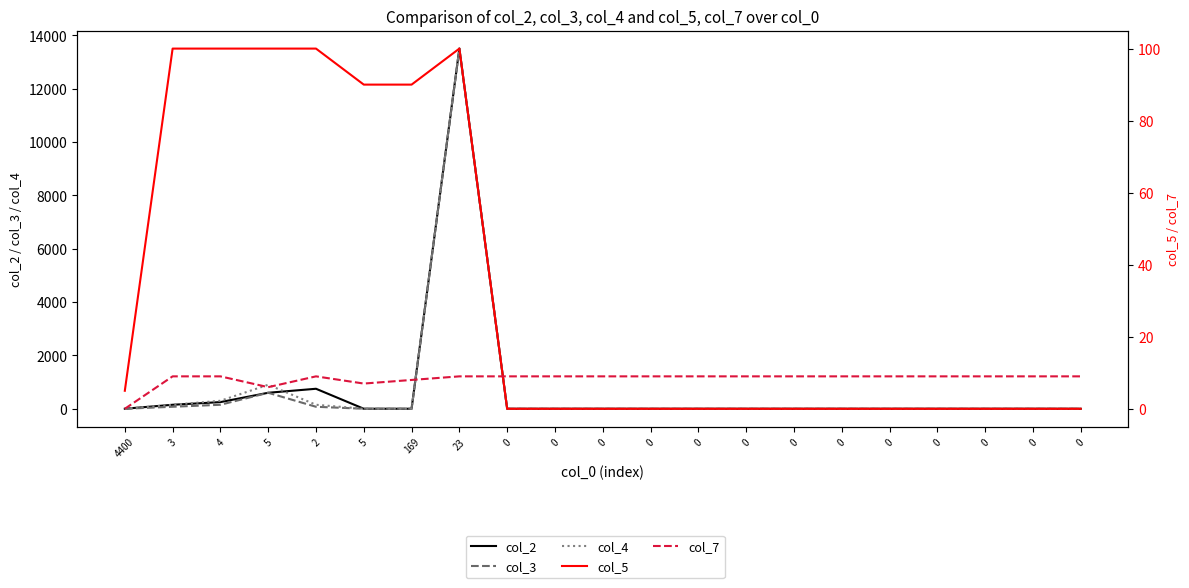

Which has a higher value, 3 or 0?

3